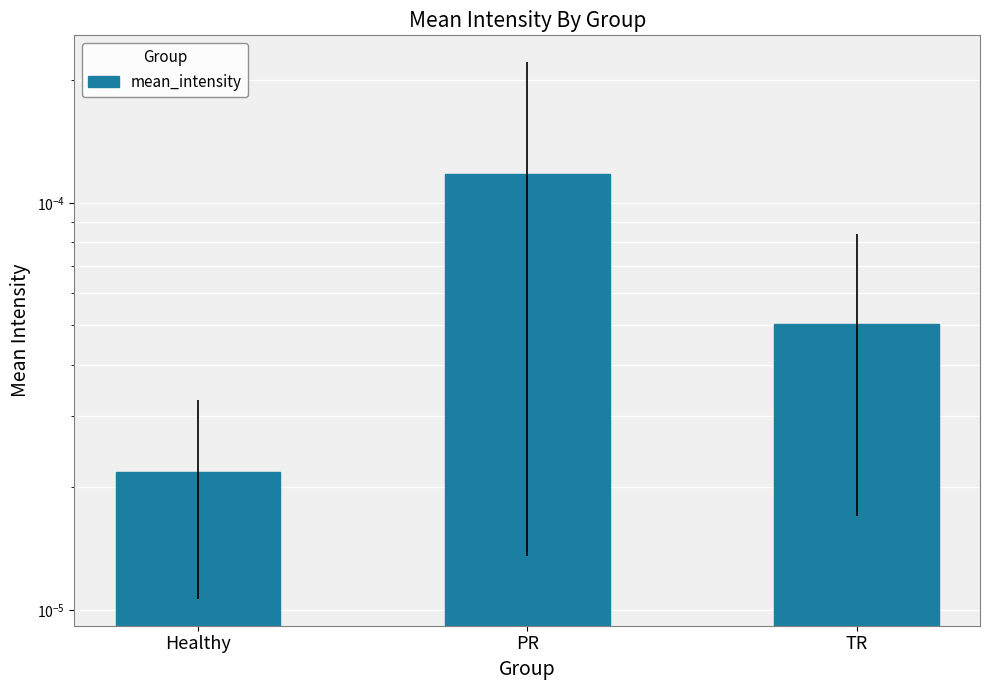

What position from the right is Healthy?

3